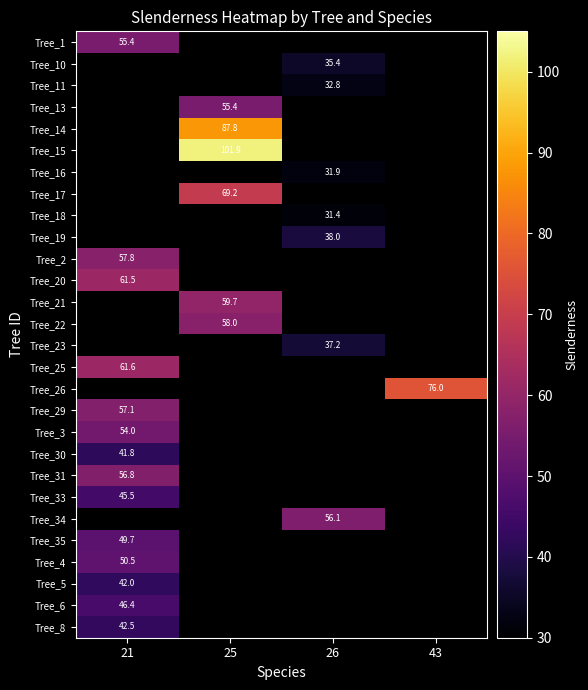

Between 21 and 43, which is larger?

43